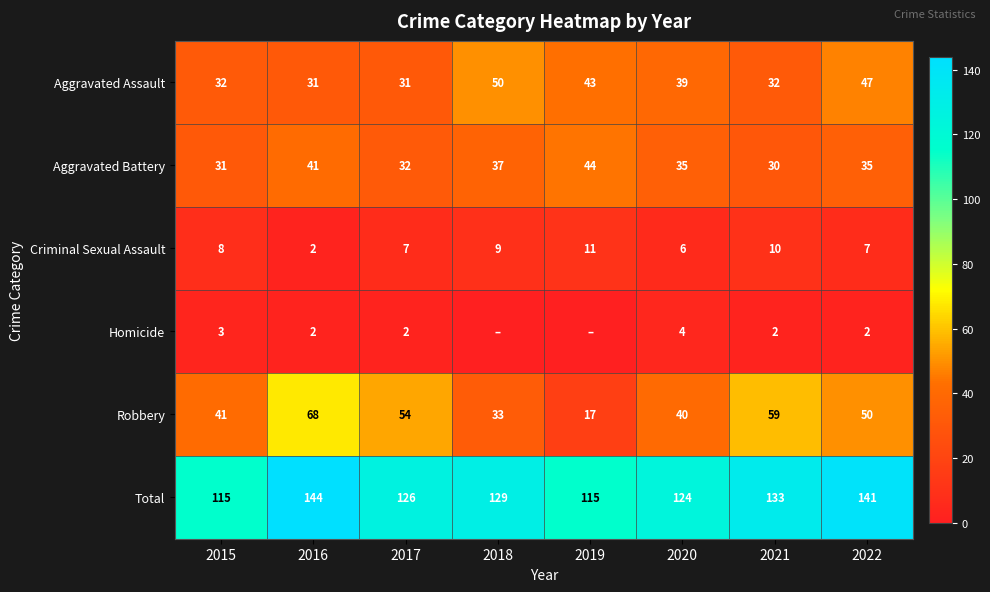

At which label does Robbery first exceed 50?

2016